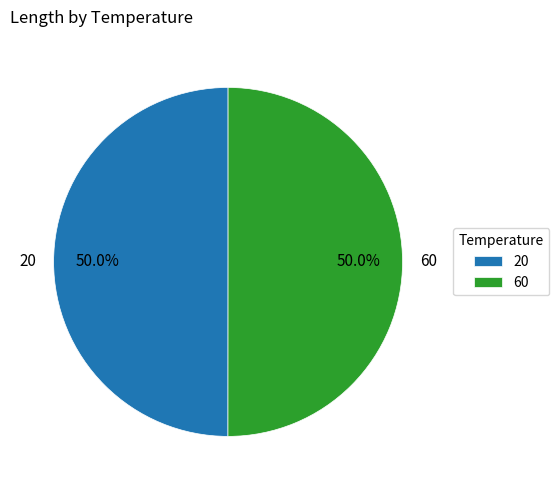

What percentage is the 60 slice, to the nearest percent?

50%